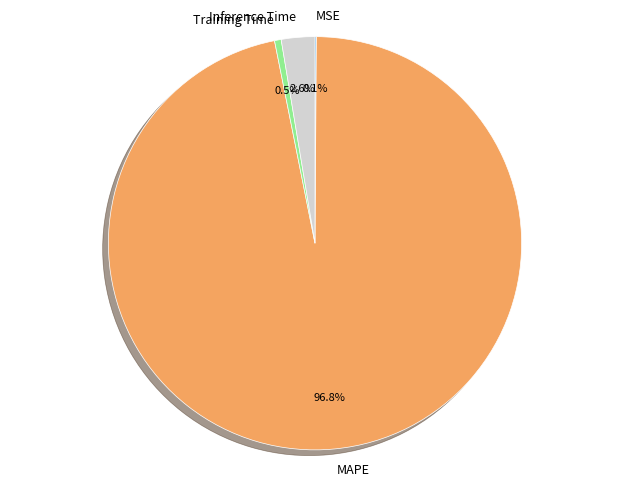

Between MAPE and Inference Time, which is larger?

MAPE